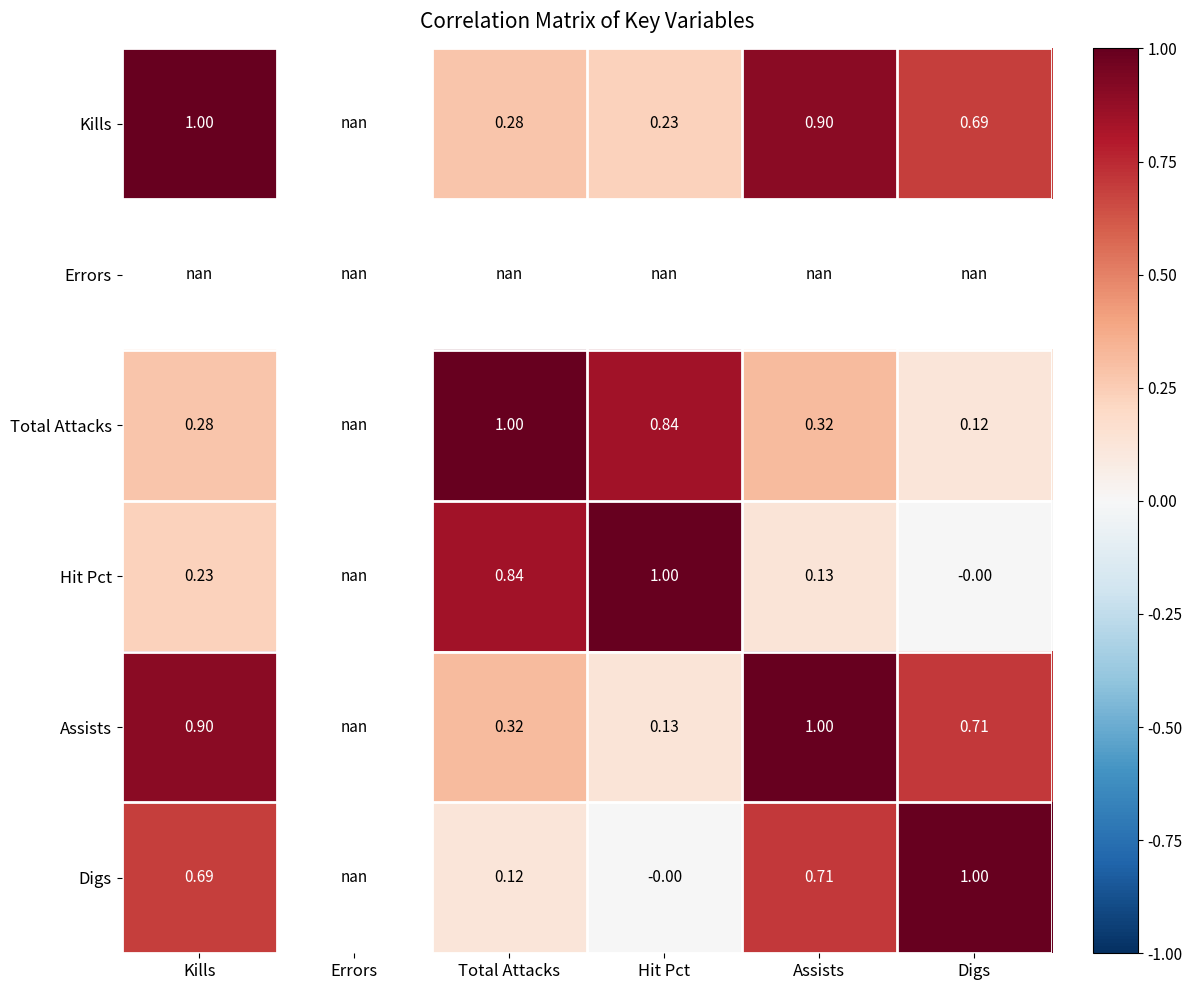

Where is Digs nearest to the value 0?

Hit Pct